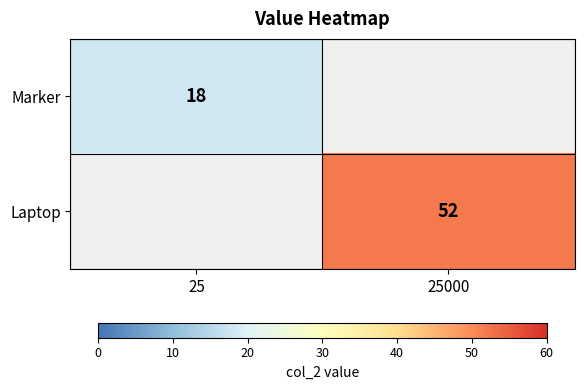

The Laptop series shows 24 at 25000. True or false?

False